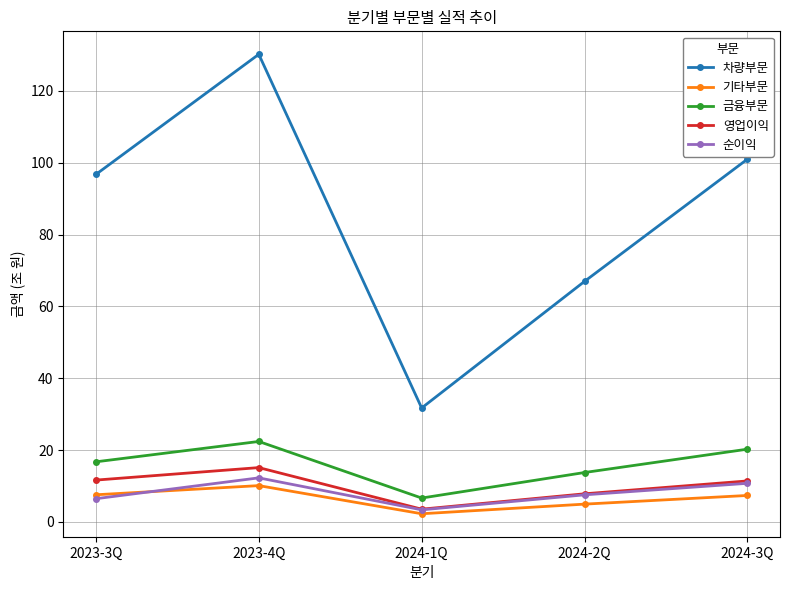

What is the spread (max minus min) of values at 2024-3Q?

93.6